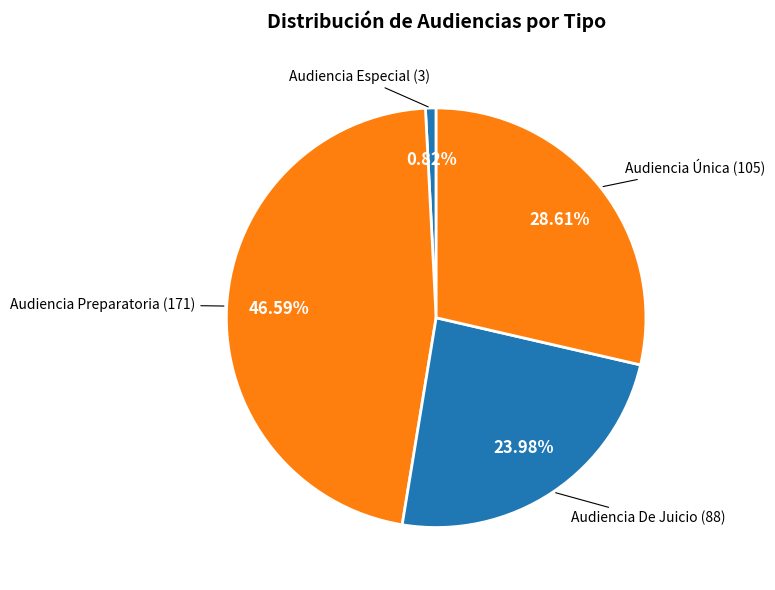

Is there any slice that represents more than half of the pie?

No